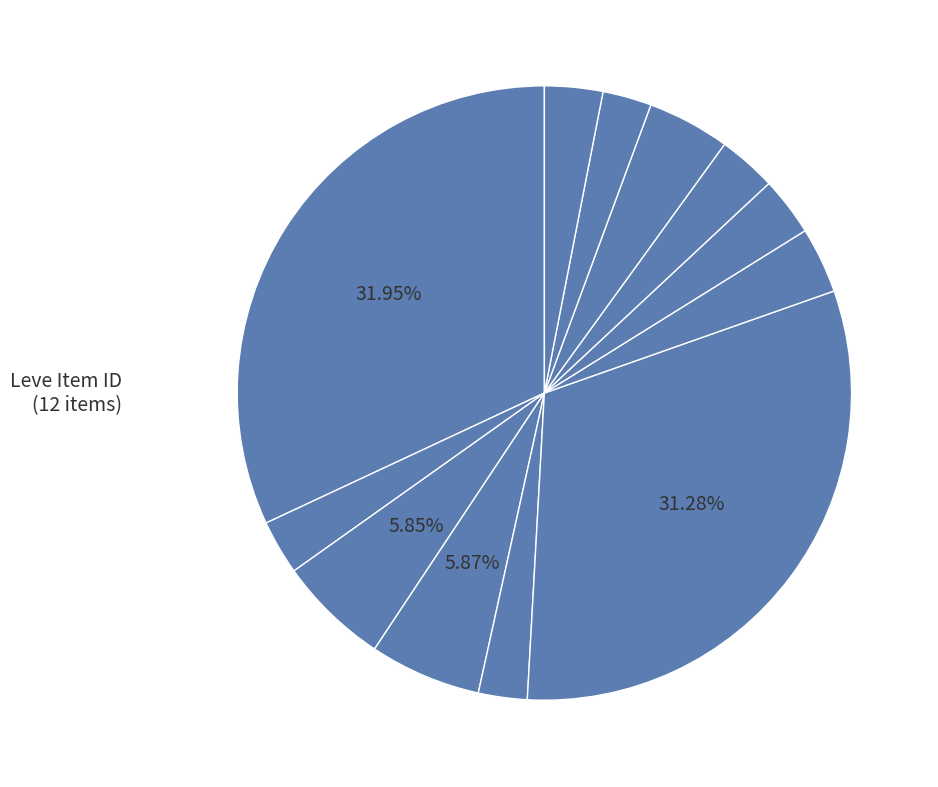

How many slices are in this pie chart?

12